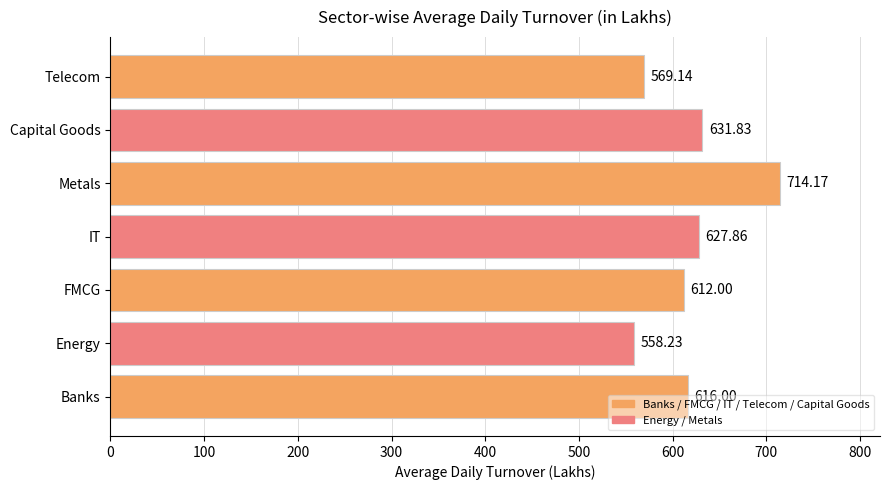

Which category has the lowest value across all series?

Energy